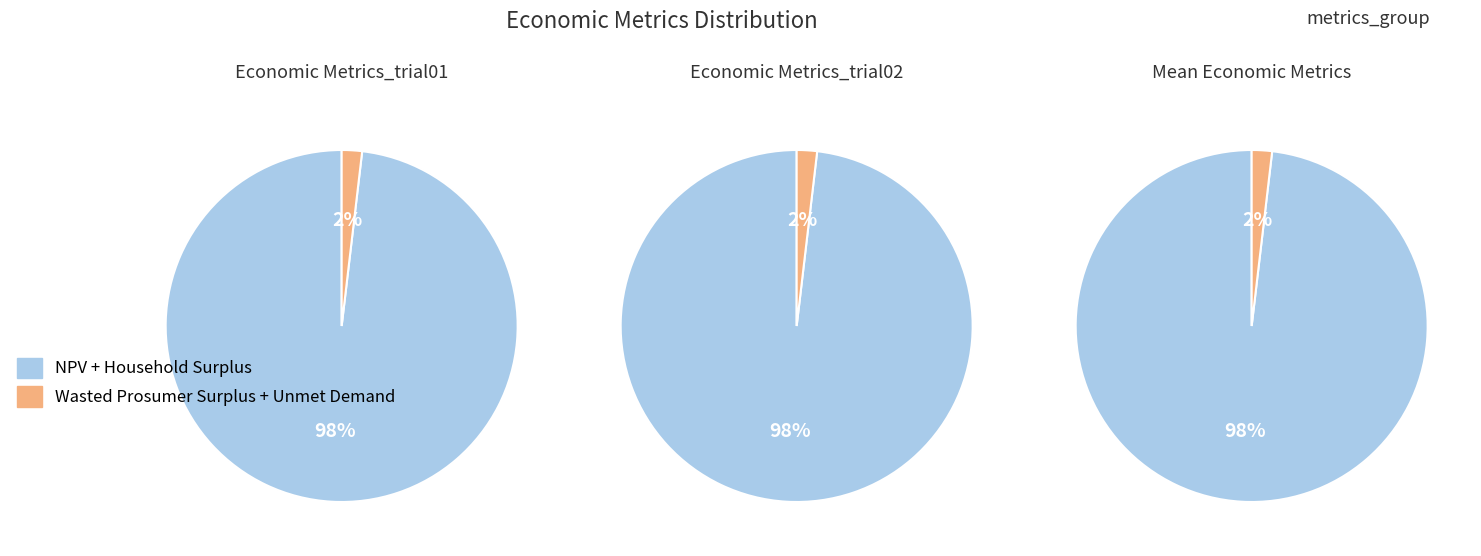

What is the largest slice in the pie chart?

NPV